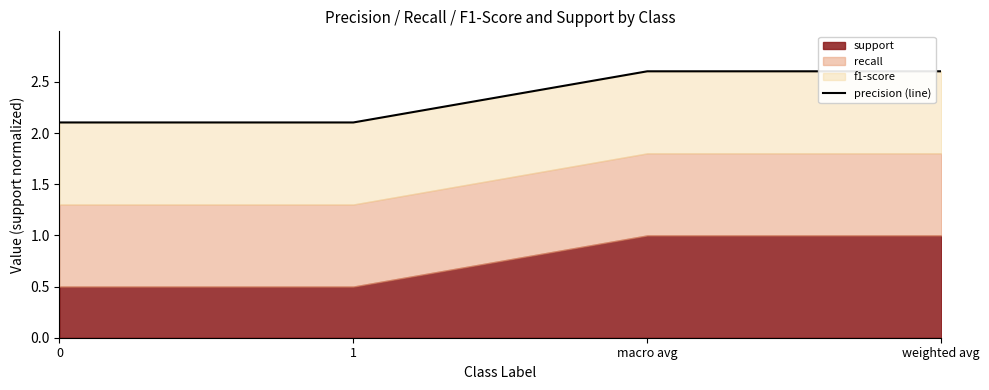

The value at weighted avg is 2.6. True or false?

True